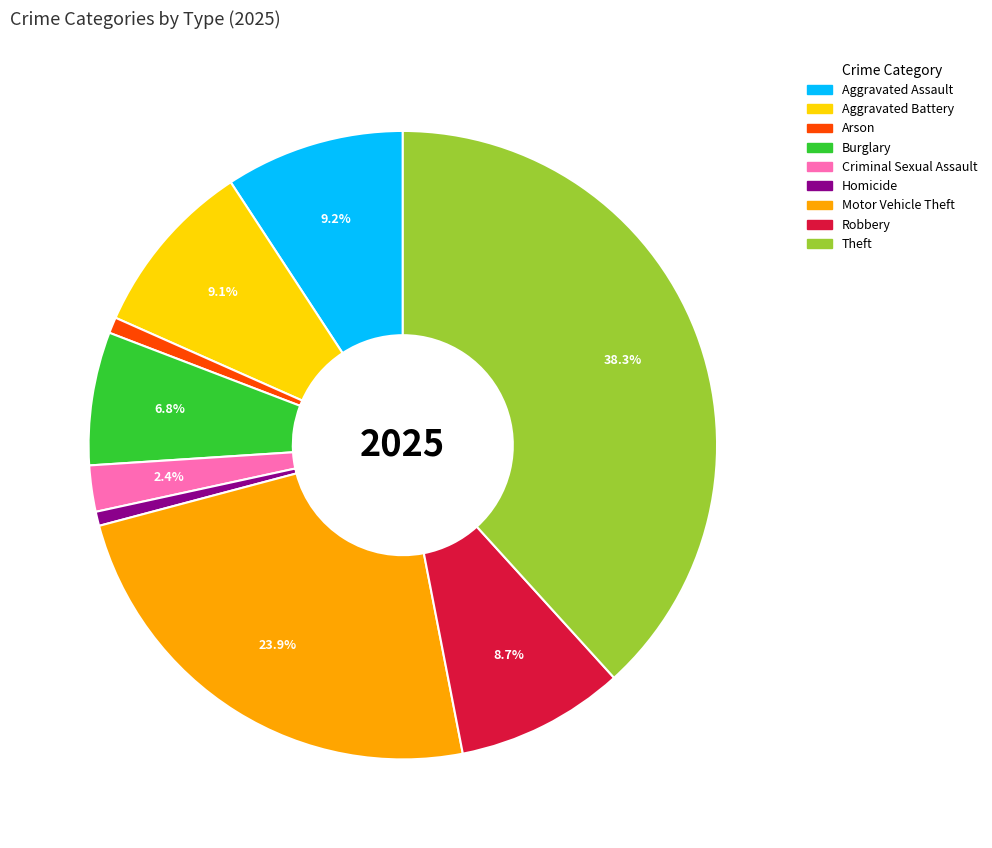

To the nearest percent, what is the difference between the Aggravated Battery and Arson slice percentages?

8%